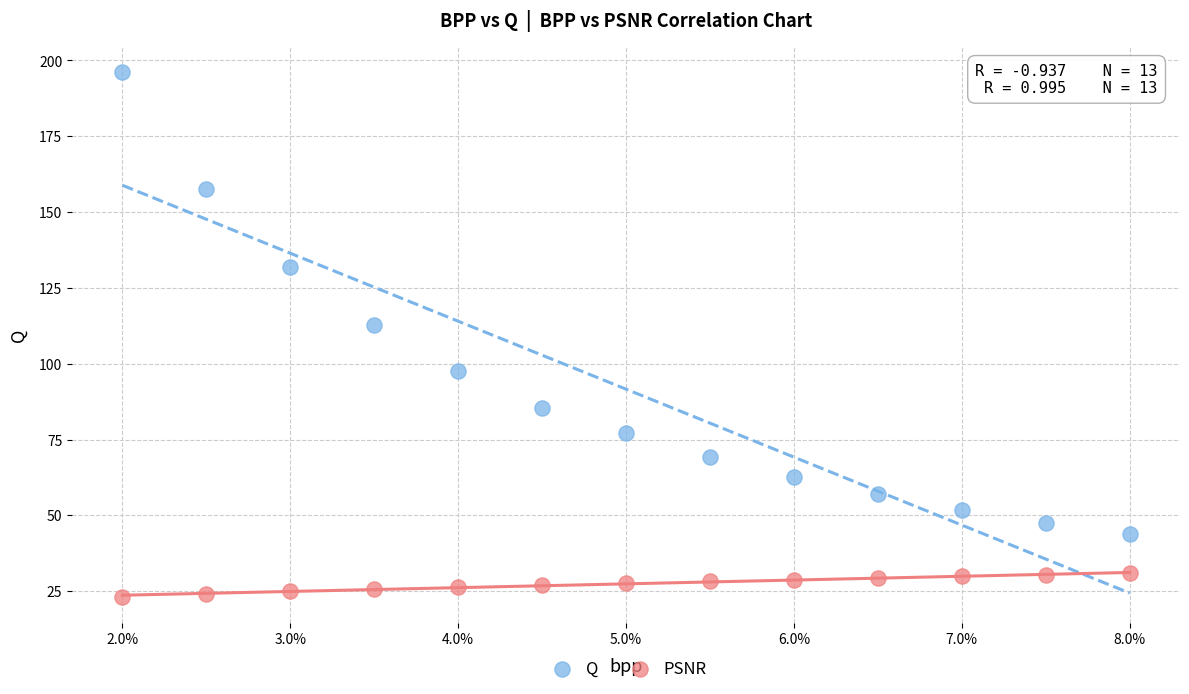

Across all data points, what is the range of Y values (max minus min)?

173.1